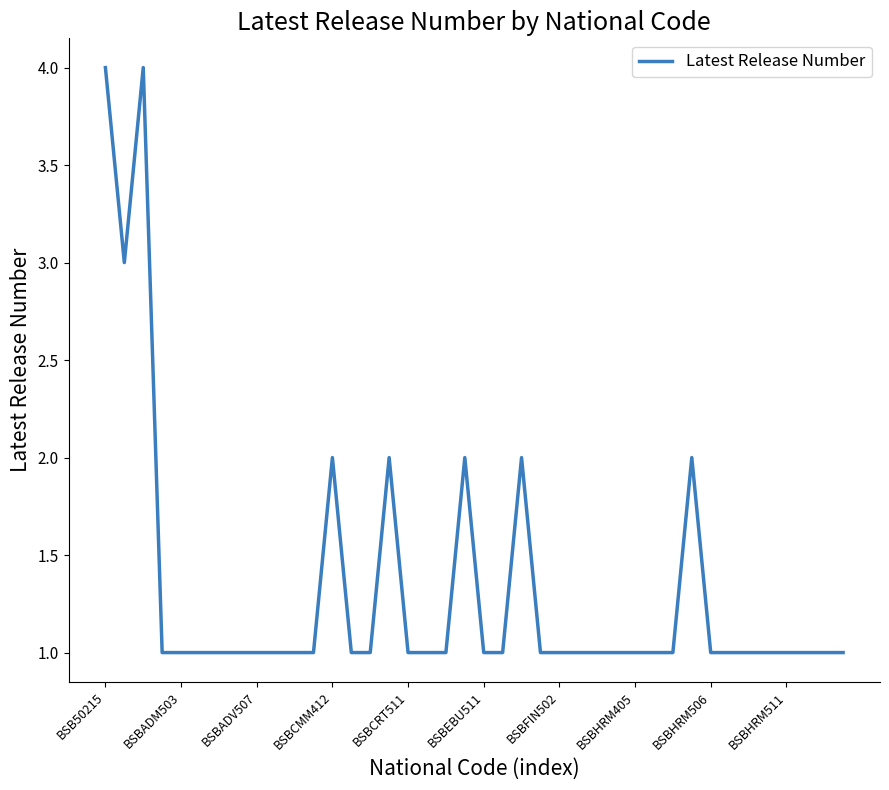

What is the greatest value displayed?

4